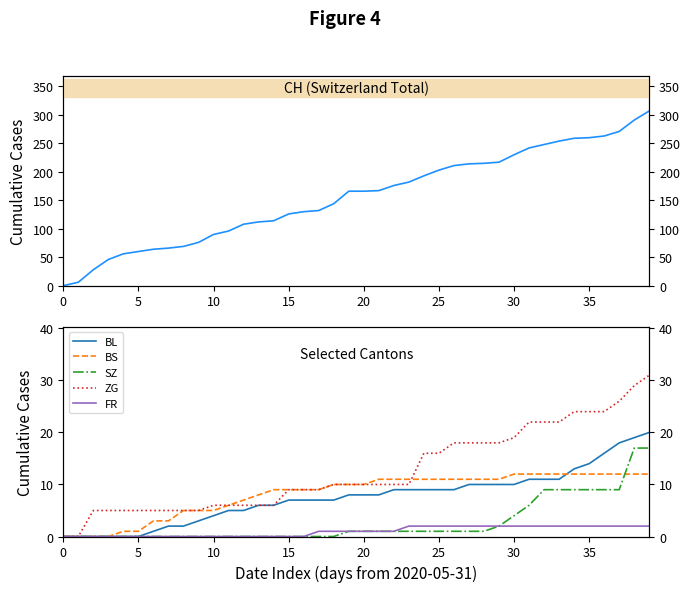

True or false: CH and ZG cross at least once.

False